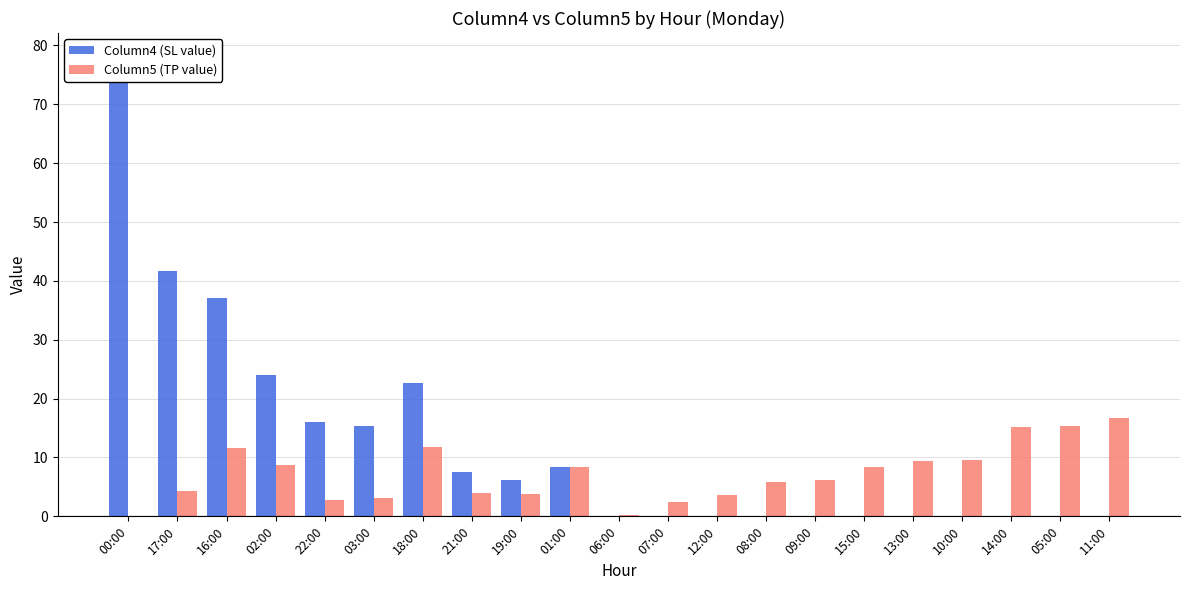

Reading right to left, extract all data points from this chart.

Column4 (SL value): 11:00=0.0	05:00=0.0	14:00=0.0	10:00=0.0	13:00=0.0	15:00=0.0	09:00=0.0	08:00=0.0	12:00=0.0	07:00=0.0	06:00=0.0	01:00=8.4	19:00=6.2	21:00=7.6	18:00=22.6	03:00=15.3	22:00=16.1	02:00=24.0	16:00=37.1	17:00=41.6	00:00=78.2
Column5 (TP value): 11:00=16.7	05:00=15.4	14:00=15.1	10:00=9.6	13:00=9.4	15:00=8.3	09:00=6.1	08:00=5.9	12:00=3.7	07:00=2.5	06:00=0.3	01:00=8.4	19:00=3.8	21:00=4.0	18:00=11.7	03:00=3.1	22:00=2.7	02:00=8.7	16:00=11.6	17:00=4.3	00:00=0.0